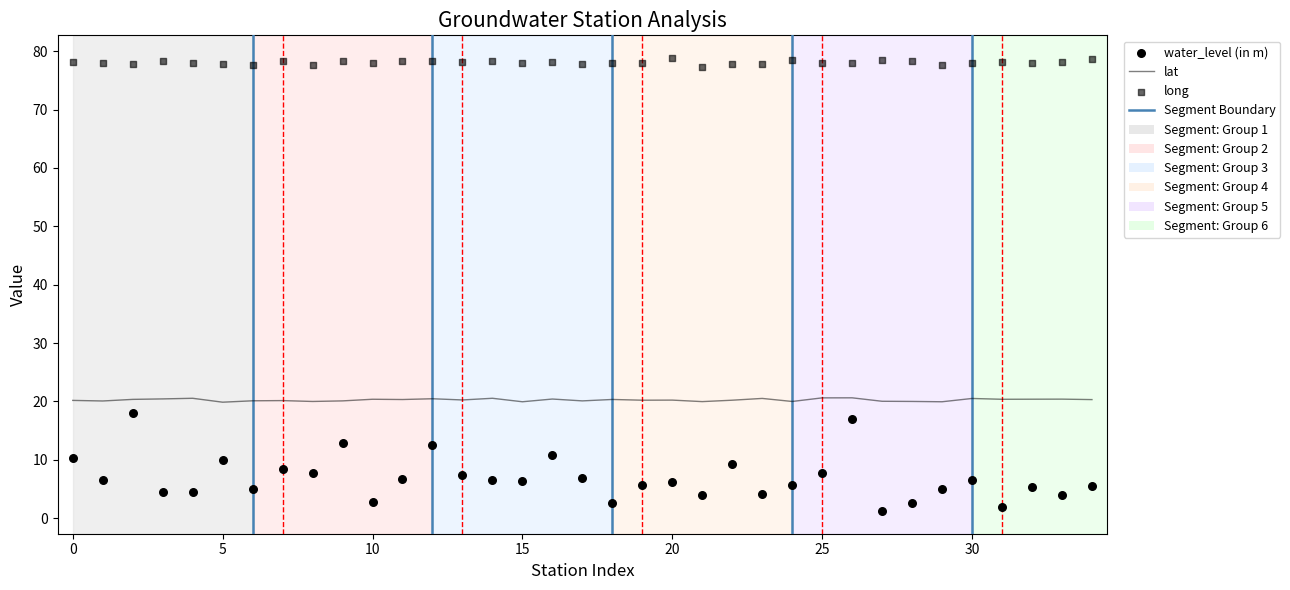

Is the value of long at 28 greater than the value of lat at 12?

Yes